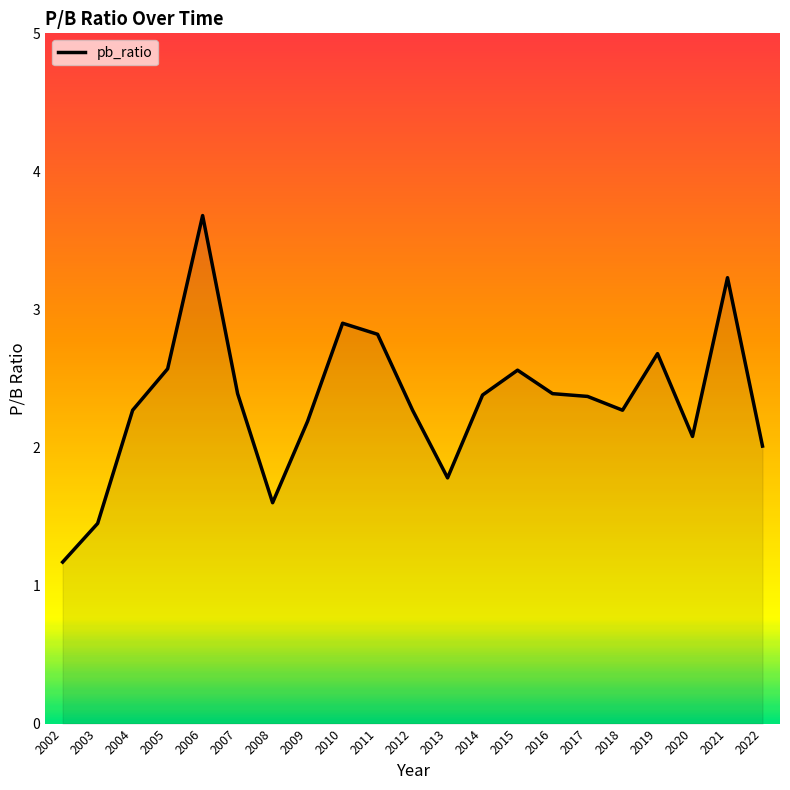

The chart shows a value of 2.2 at 2009. True or false?

True